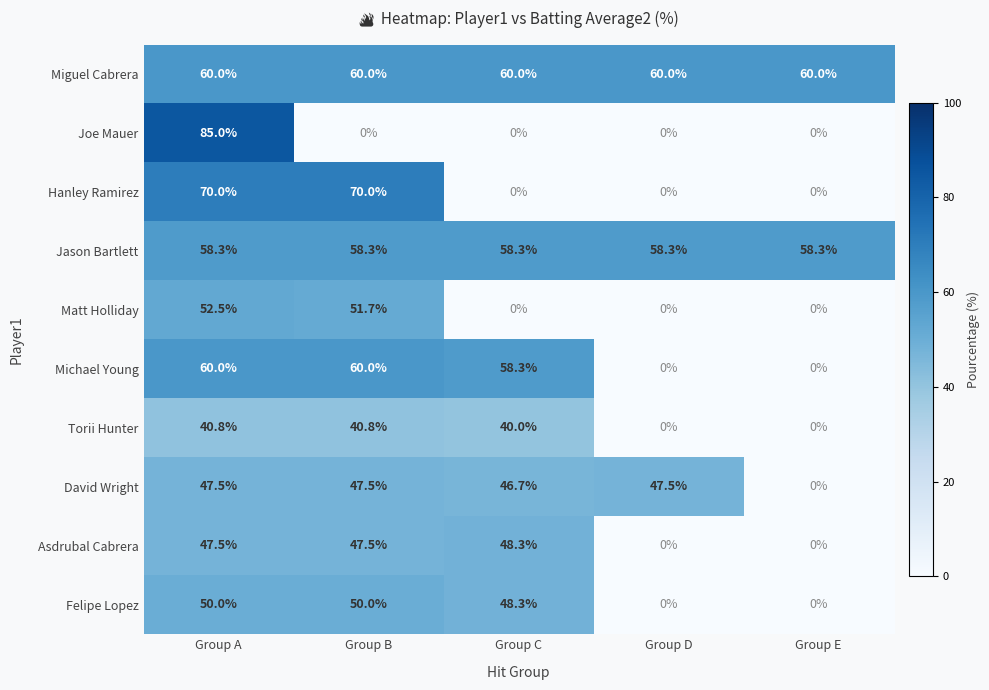

What is the difference between the highest and lowest values at Group D?

60.0